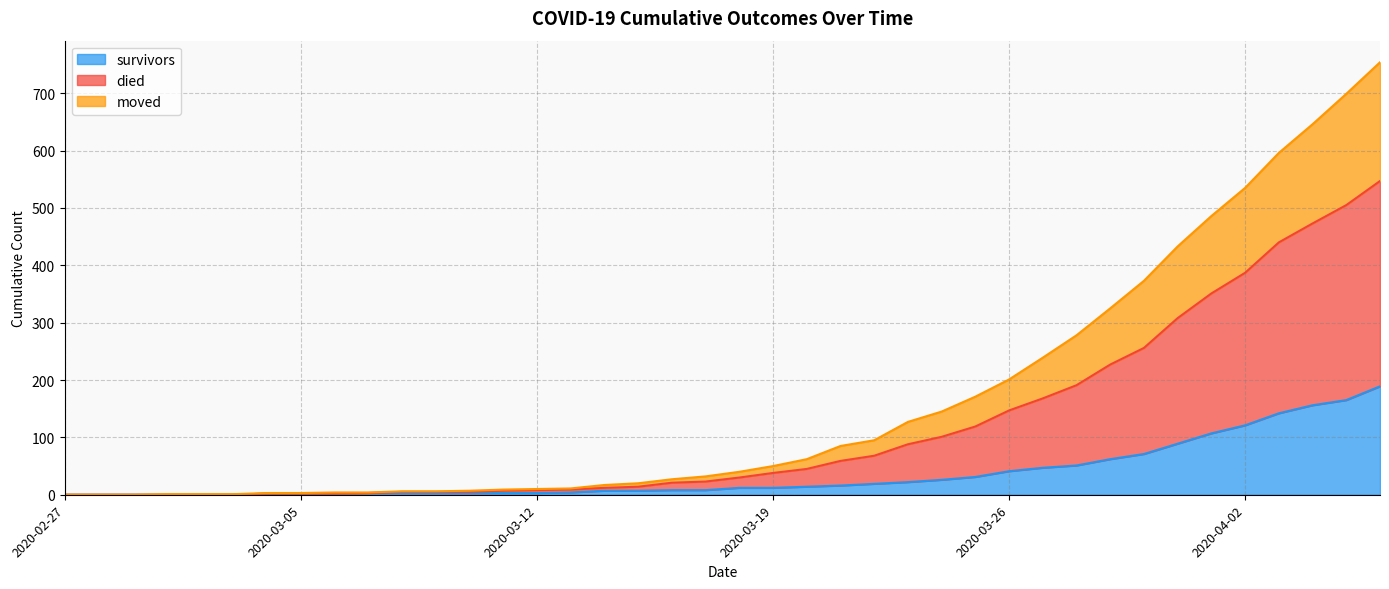

At how many categories does at least one series exceed 333?

8